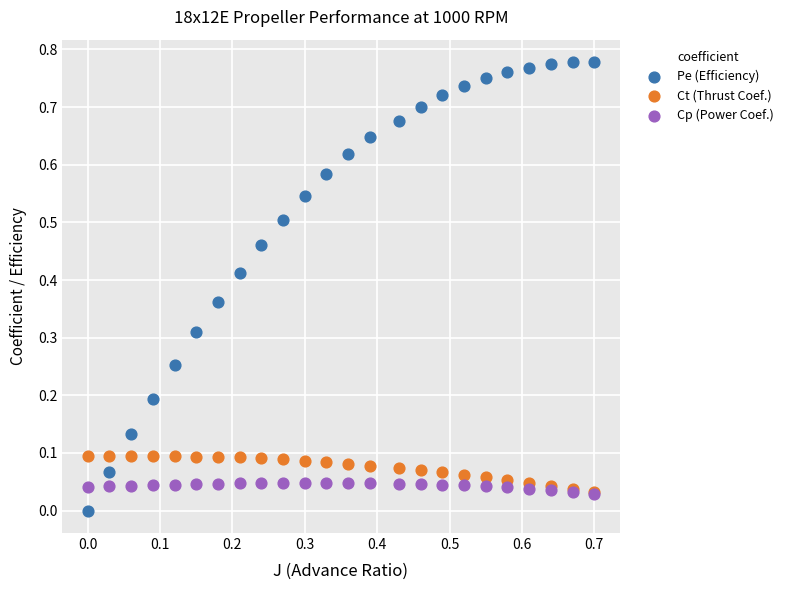

What are all the series names shown in the legend?

Pe (Efficiency), Ct (Thrust Coef.), Cp (Power Coef.)